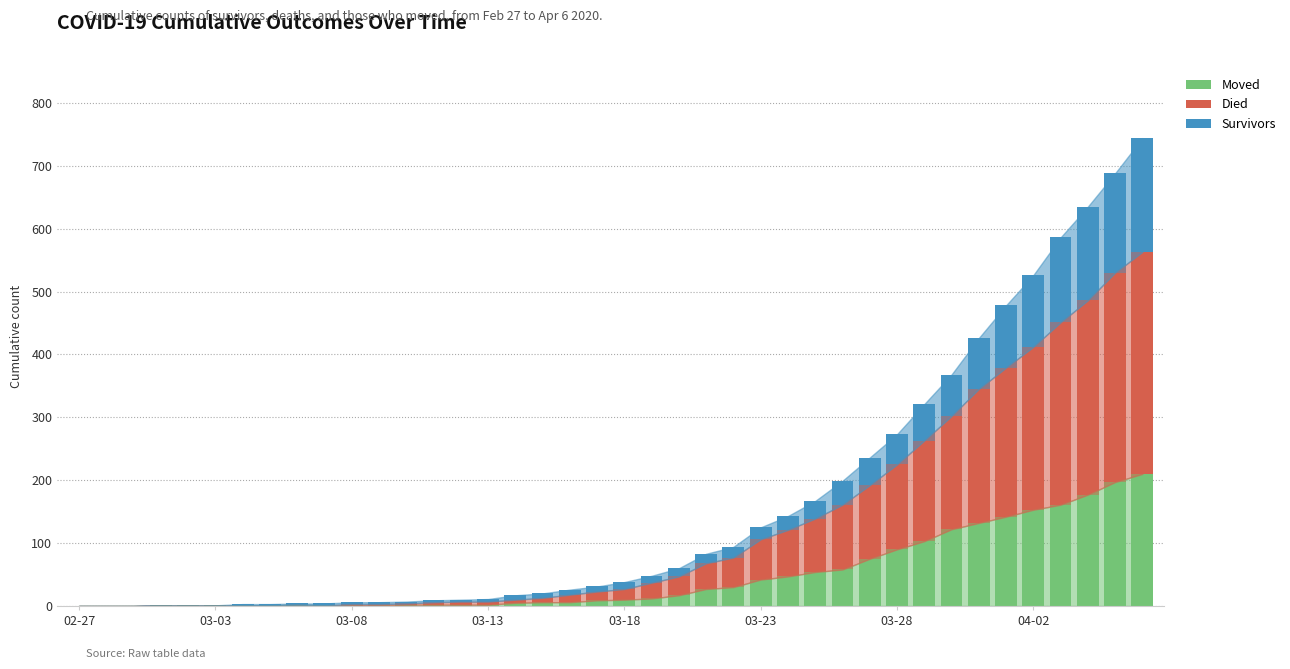

Count the number of categories in the chart.

40